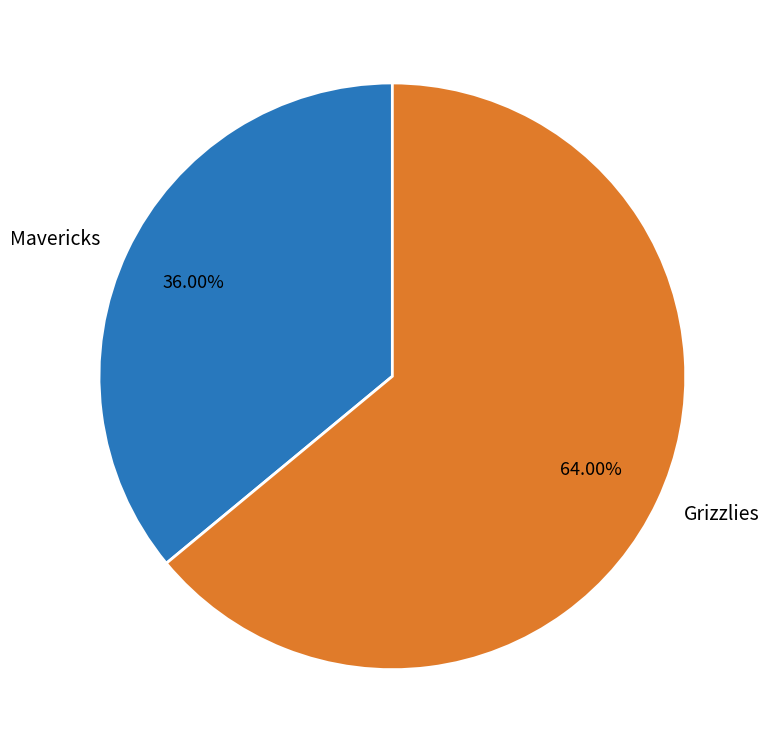

How many segments does this pie chart have?

2